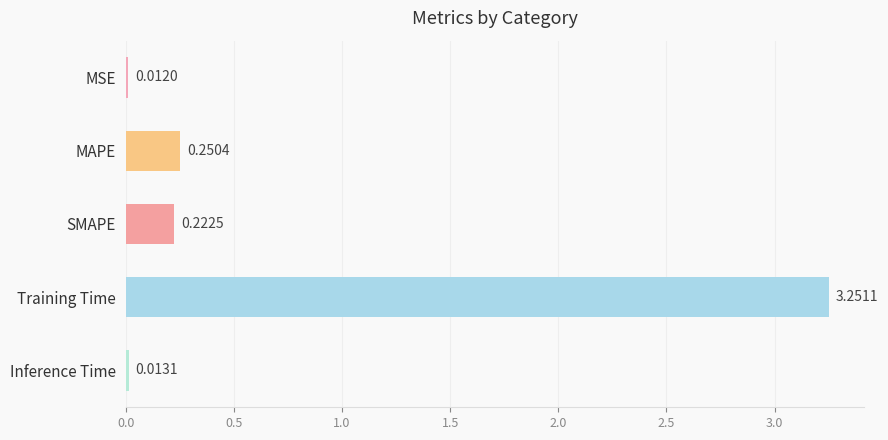

What is the average value?

0.7